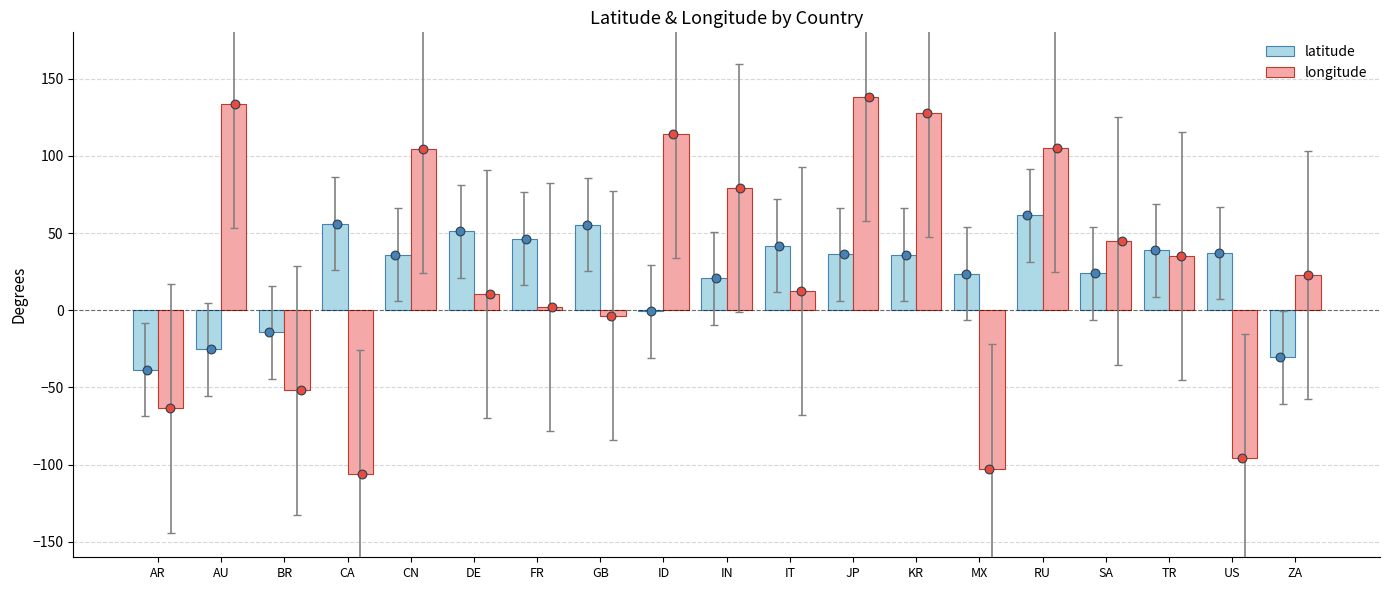

Which series contains the highest Y value?

longitude